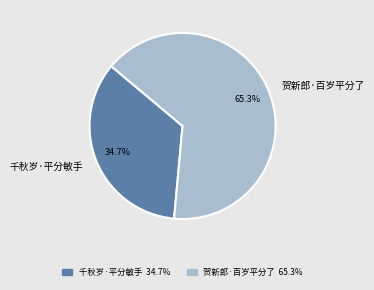

To the nearest percent, what is the difference between the largest and smallest slice percentages?

31%